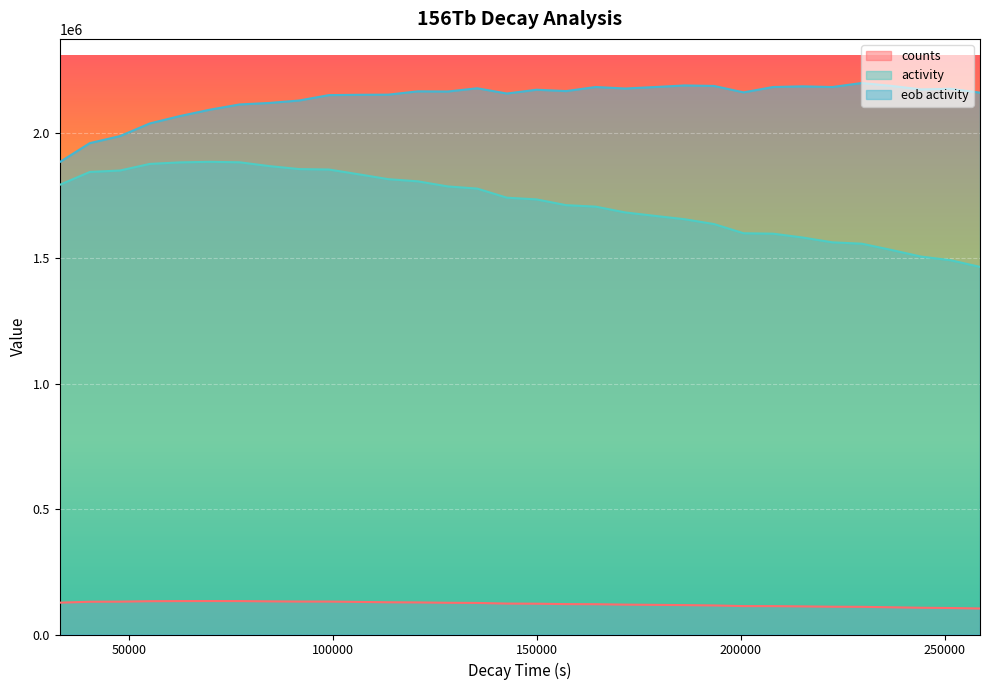

Rank the series at 186196 from lowest to highest value.

counts, activity, eob activity